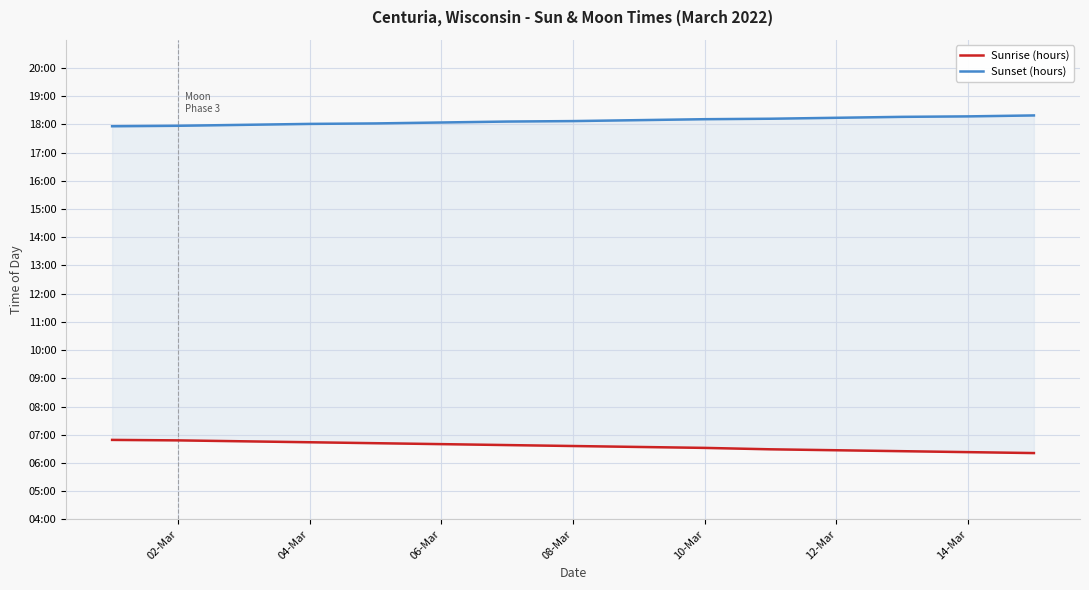

How many categories are shown in the chart?

15